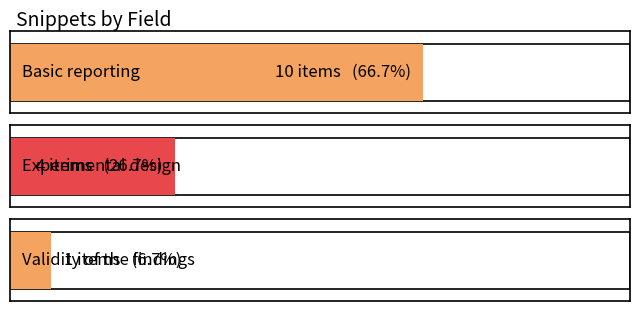

Where is the data nearest to the value 8?

Basic reporting